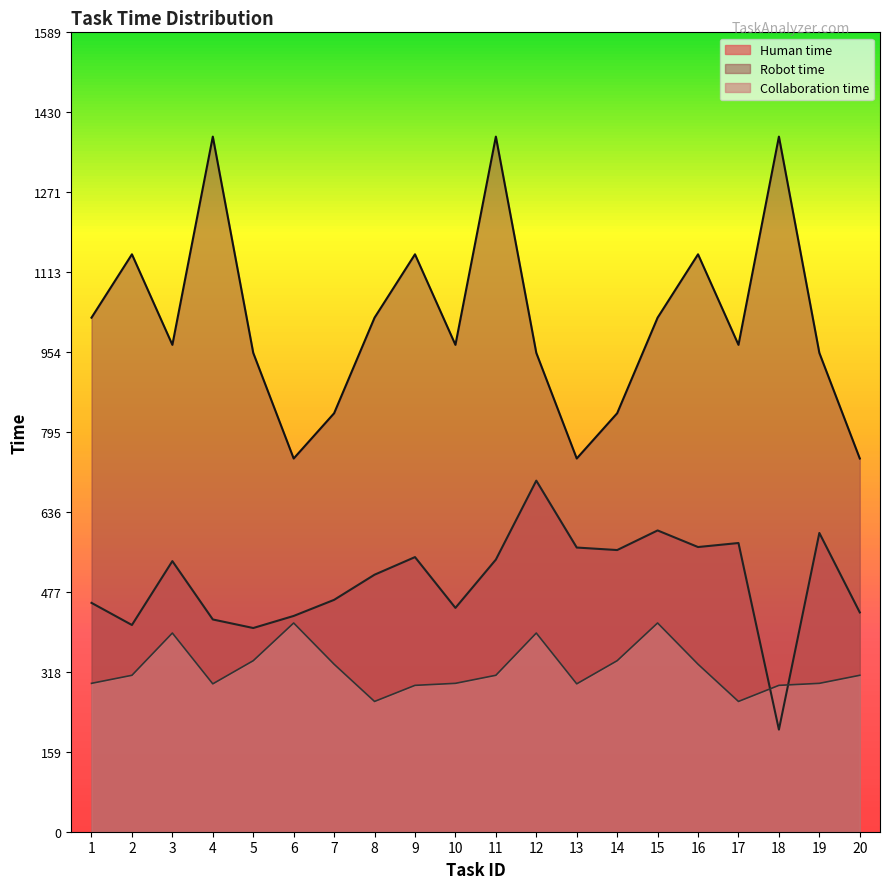

How many data points in Human time are less than 538?

10